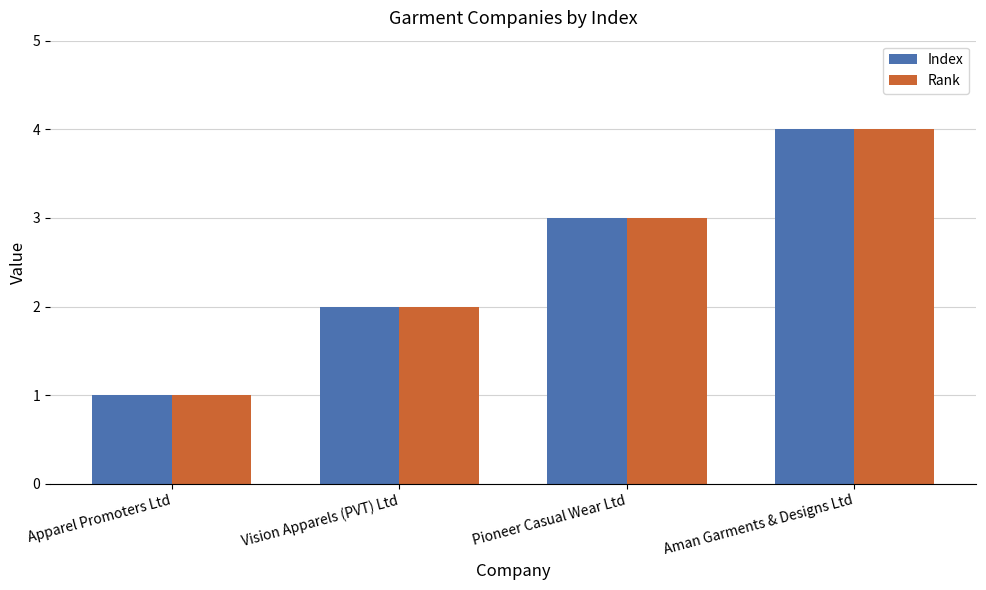

Where is Rank nearest to the value 2?

Vision Apparels (PVT) Ltd